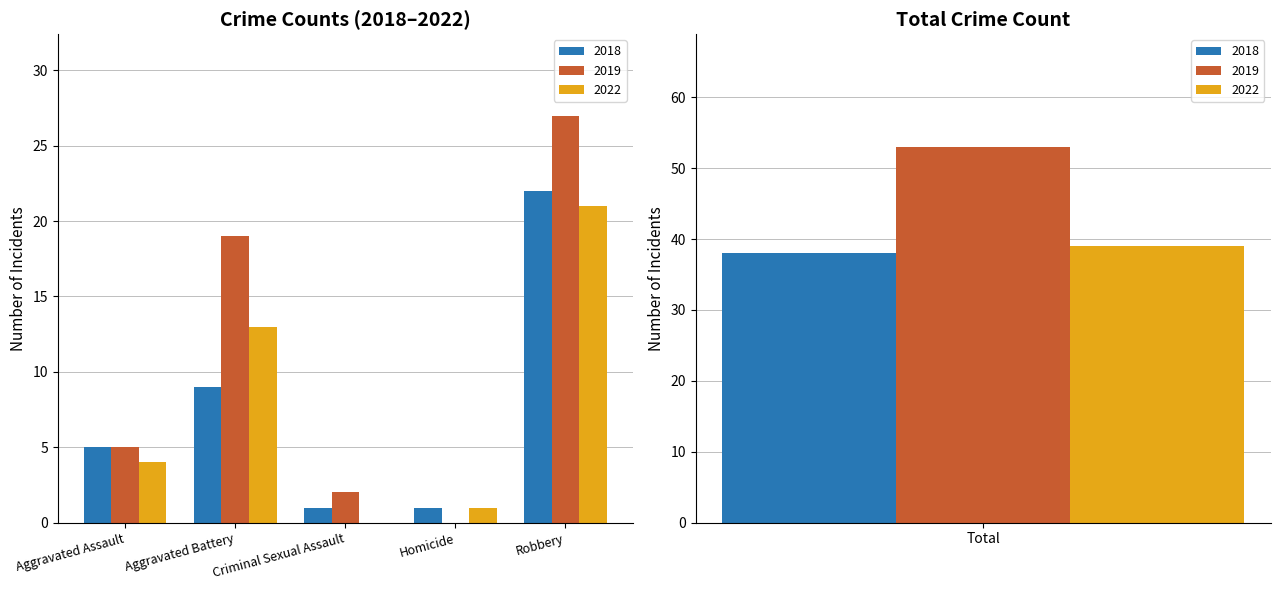

What is the sum of all 2019 values?

106